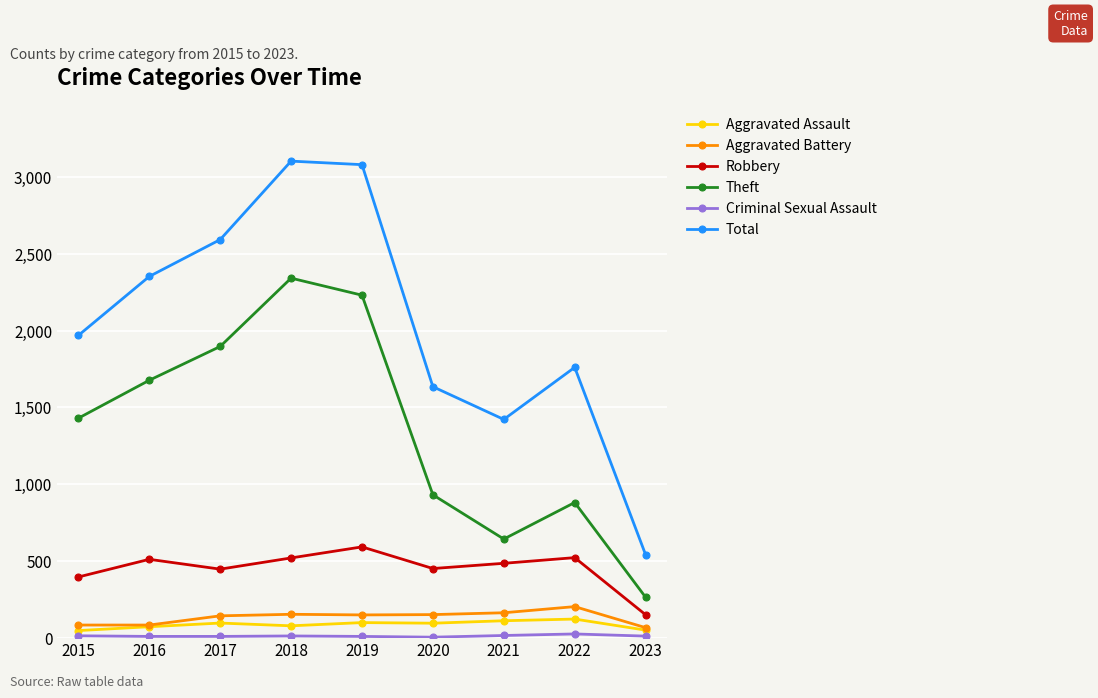

What is the difference between the second highest and minimum values in the Aggravated Battery series?

97